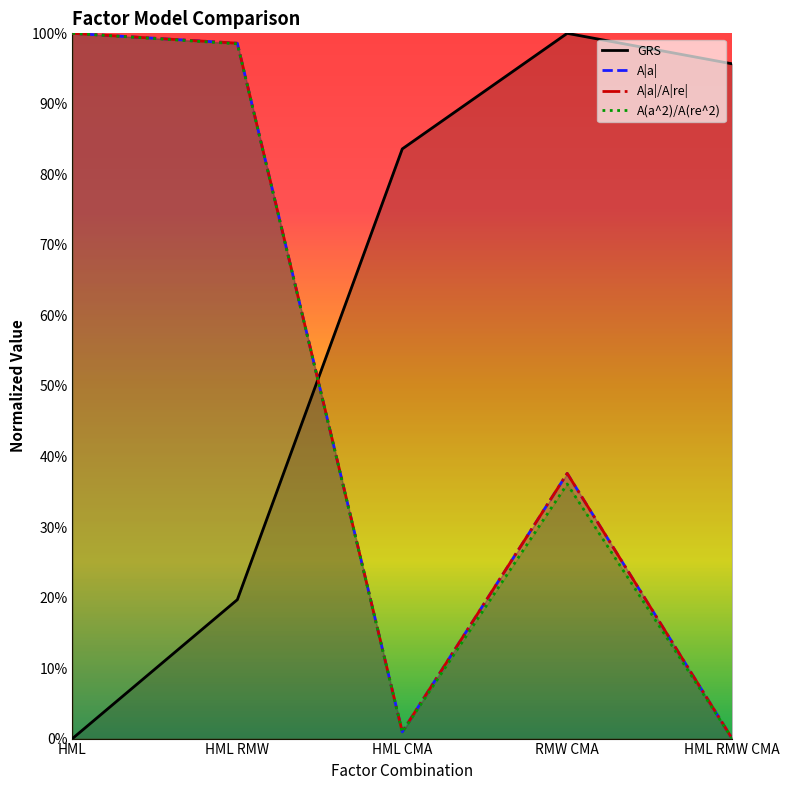

At how many categories does at least one series exceed 0?

5